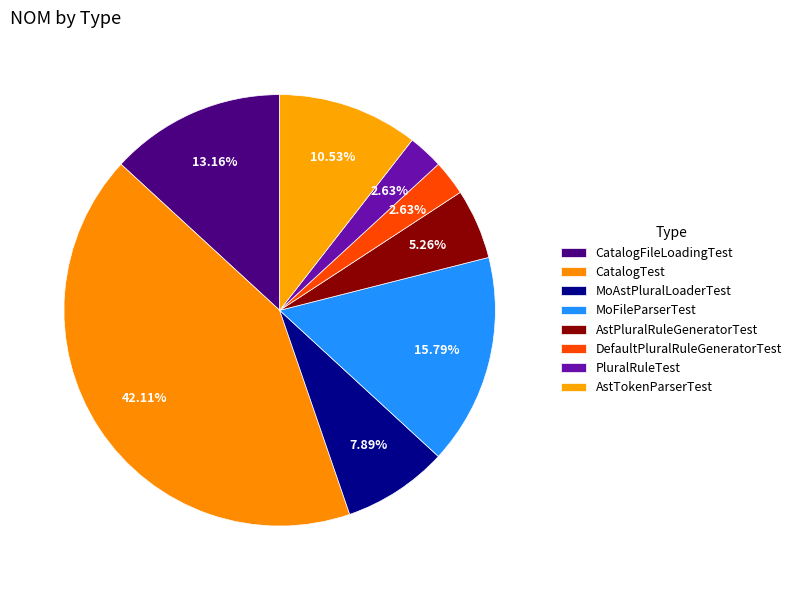

How many slices are in this pie chart?

8